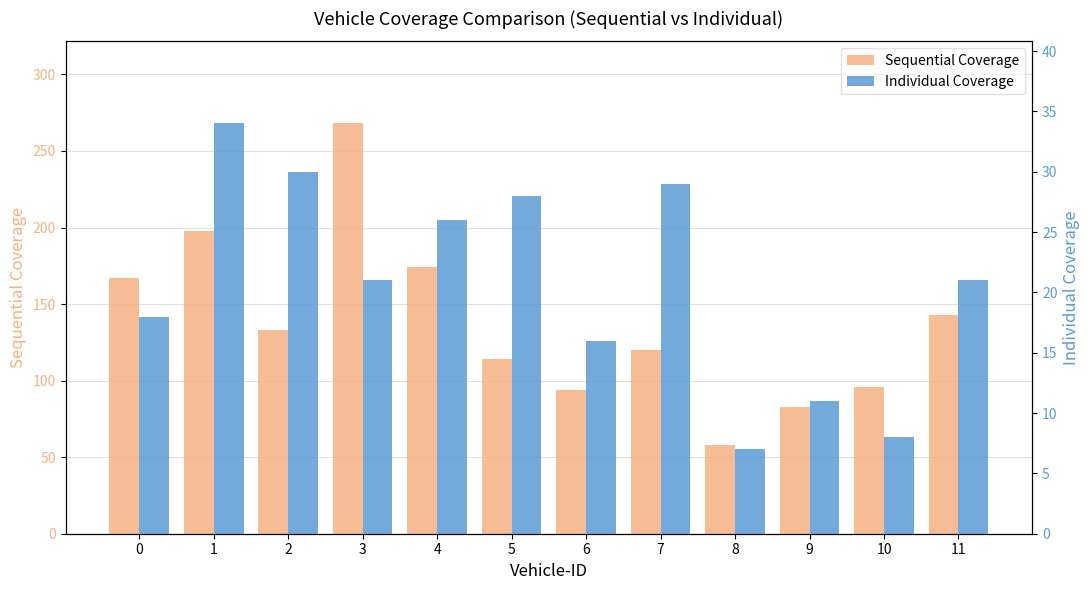

What are all the series names shown in the legend?

Sequential Coverage, Individual Coverage